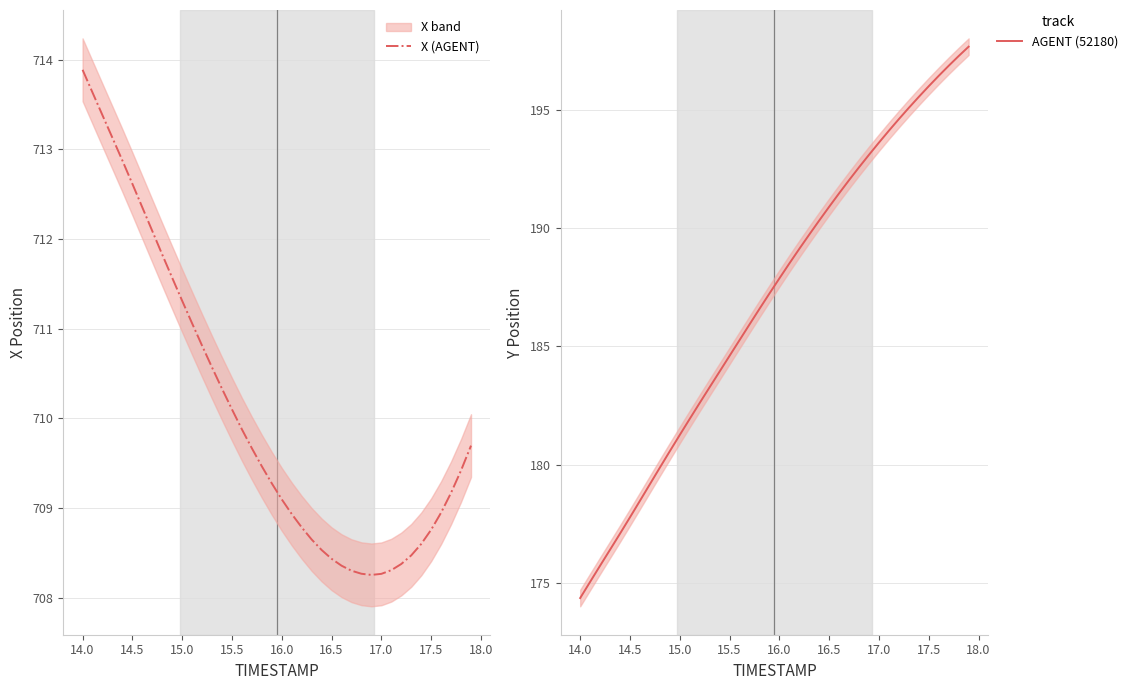

True or false: X (AGENT) and Y (AGENT) intersect in this chart.

False